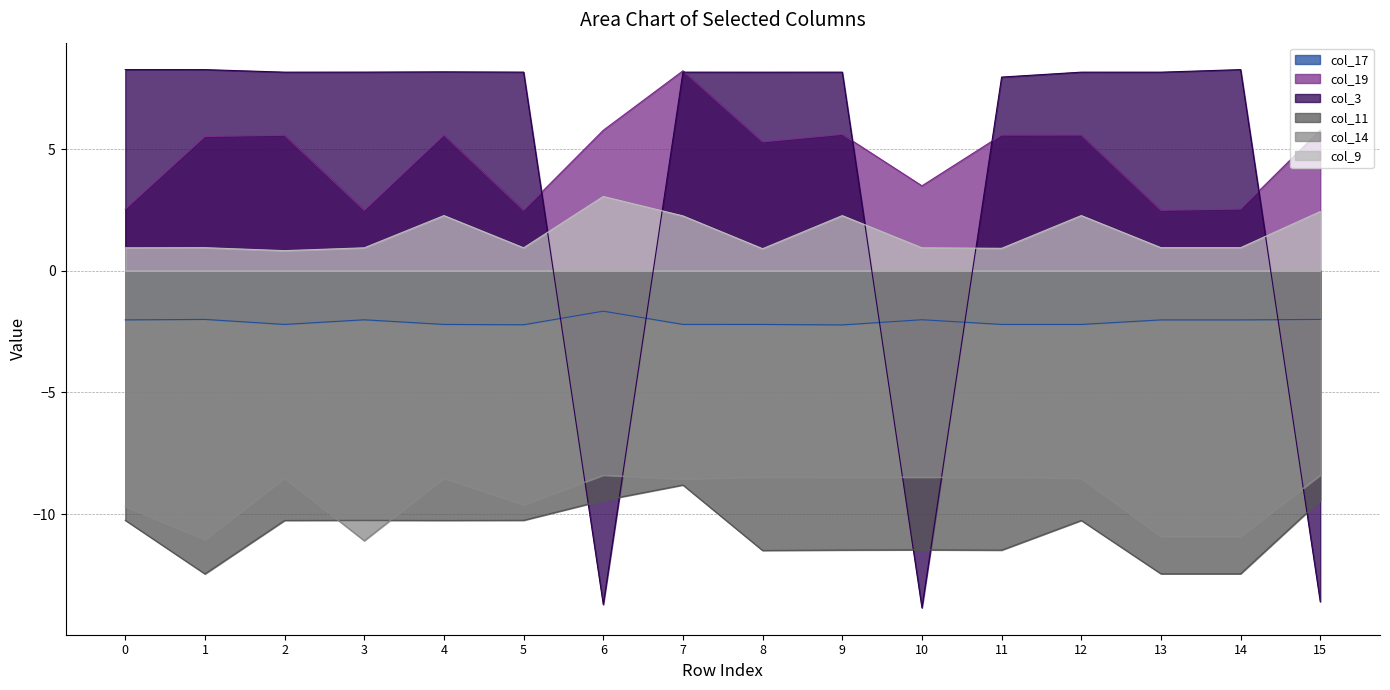

What is the maximum value for col_14?

-8.4